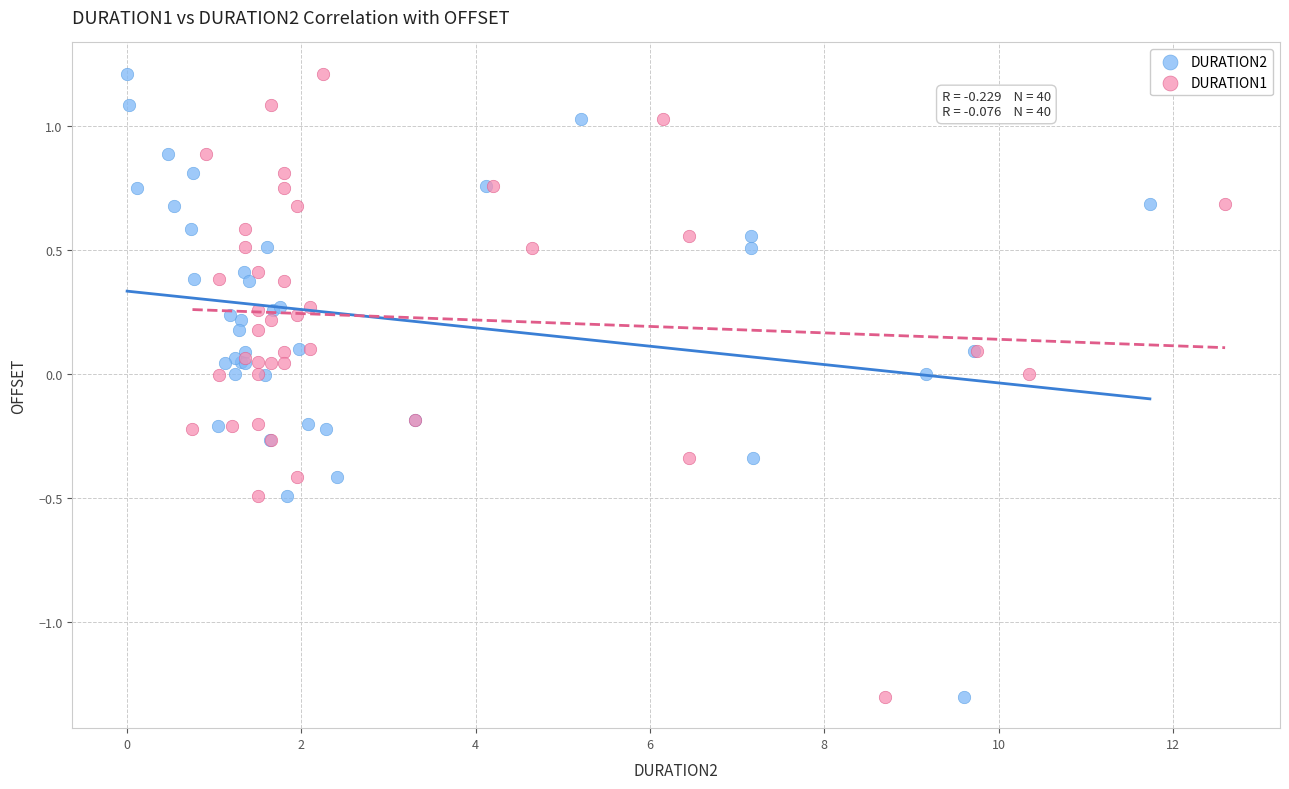

What are all the series names shown in the legend?

DURATION2, DURATION1